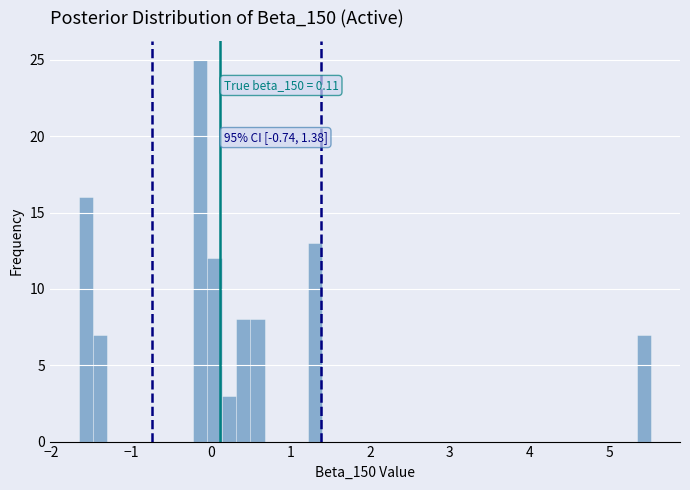

Around what value on the x-axis is the tallest bar? Give the approximate position of its centre, as read against the axis.

-0.1